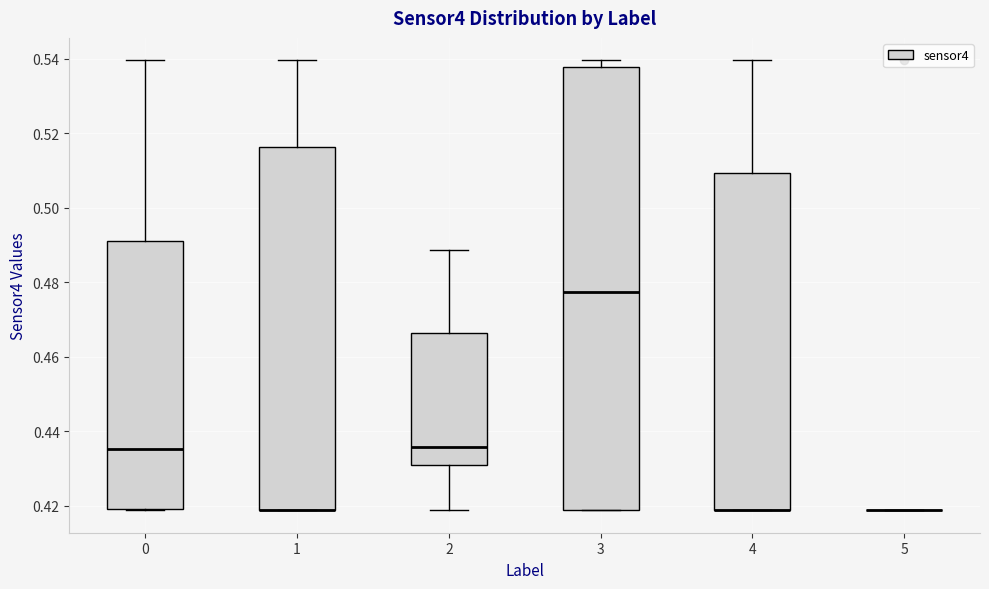

Reading left to right, read every box against the y-axis: the position of its median line, the range the box covers, and the ends of its whiskers. The values are not printed on the chart, so give them approximately, as read against the axis.

0: median 0.436, box 0.420 to 0.492, whiskers 0.418 to 0.540
1: median 0.418 (drawn on the box's lower edge), box 0.418 to 0.516, whiskers 0.418 to 0.540
2: median 0.436, box 0.430 to 0.466, whiskers 0.418 to 0.488
3: median 0.478, box 0.418 to 0.538, whiskers 0.418 to 0.540
4: median 0.418 (drawn on the box's lower edge), box 0.418 to 0.510, whiskers 0.418 to 0.540
5: box collapsed to a line at 0.418, whiskers 0.418 to 0.418